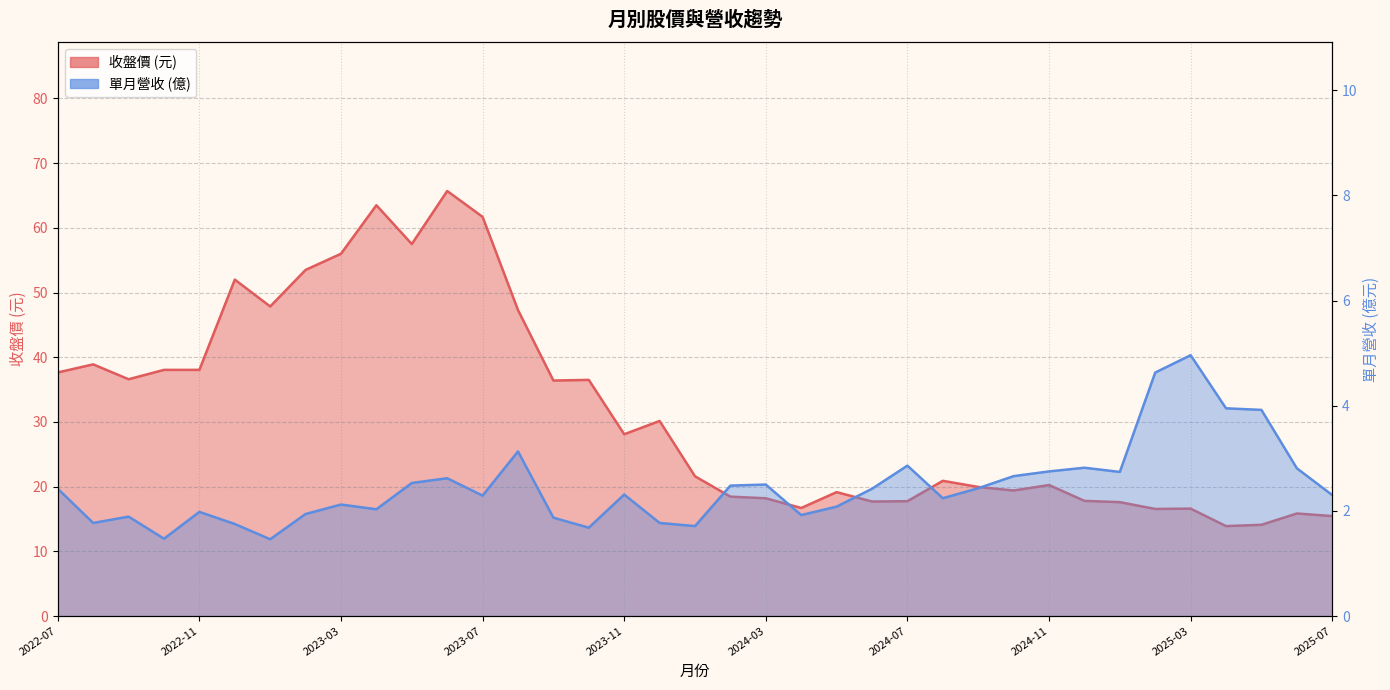

What are all the series names shown in the legend?

單月營收(億), 收盤價